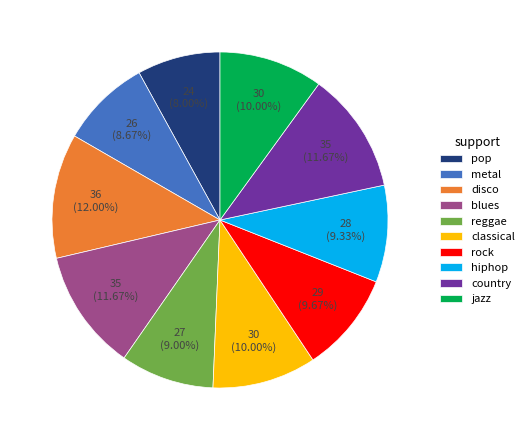

To the nearest percent, what percentage of the pie is pop?

8%